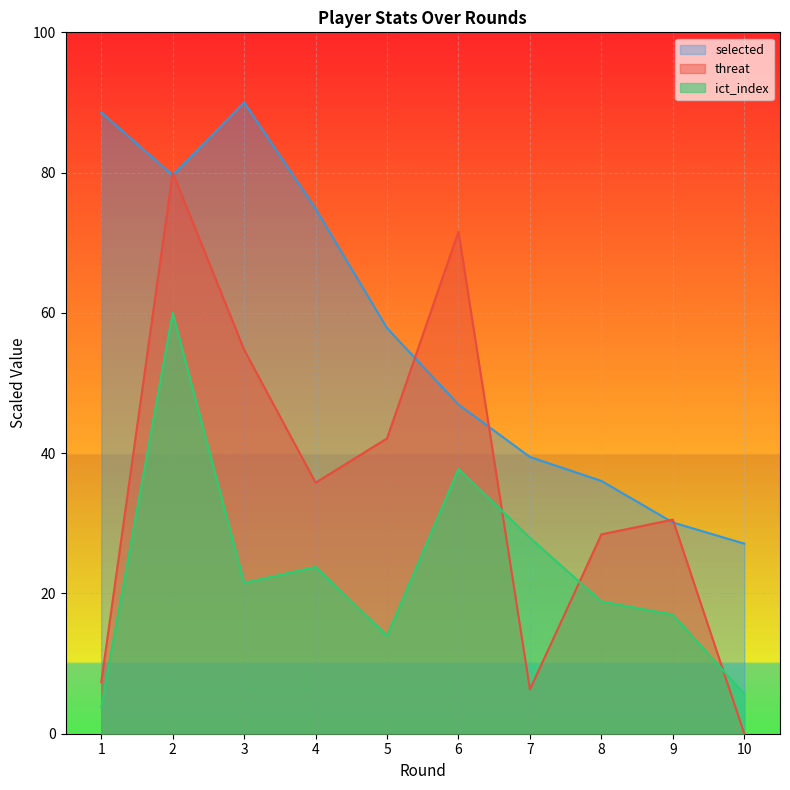

What are all the series names shown in the legend?

selected, threat, ict_index